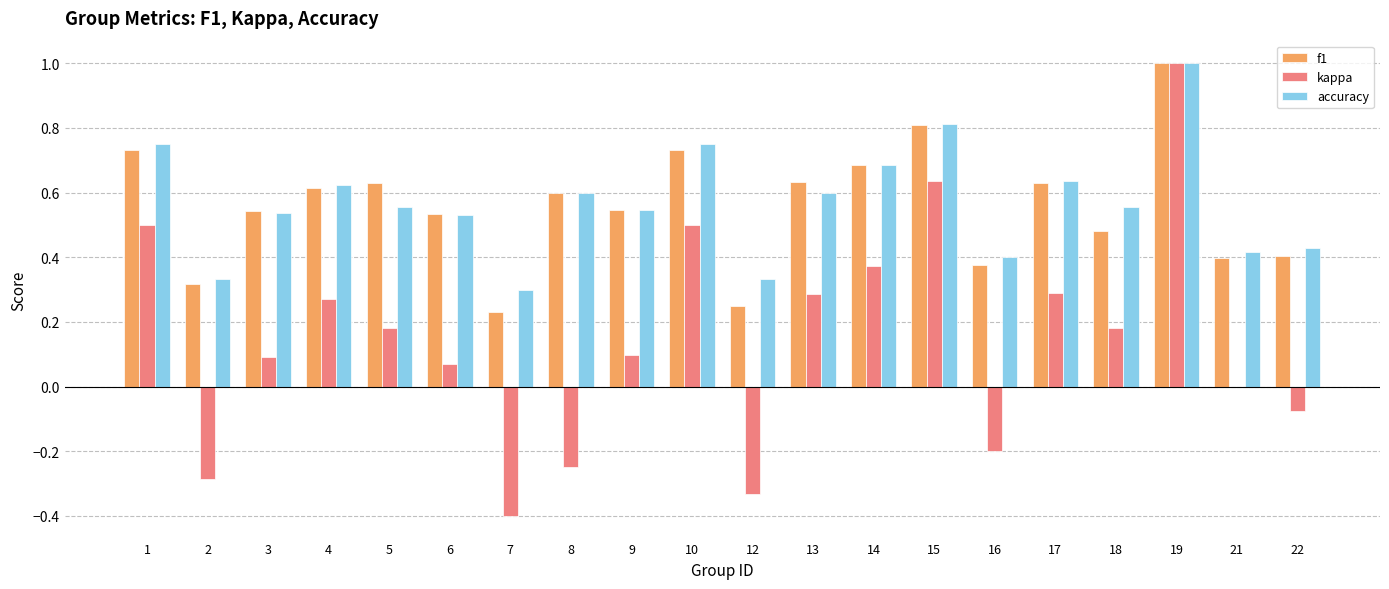

Which category has the highest value in the kappa series?

19